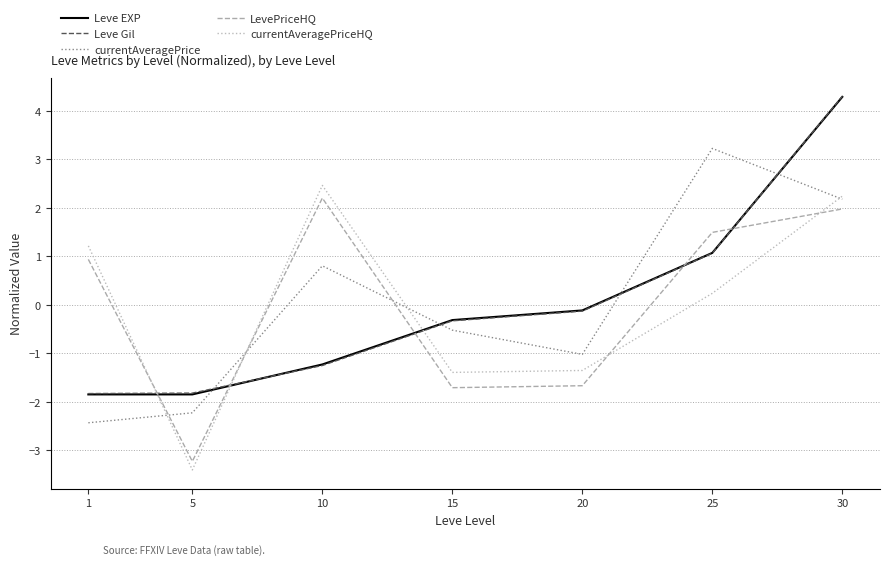

What is the lowest value of the Leve EXP series?

-1.8